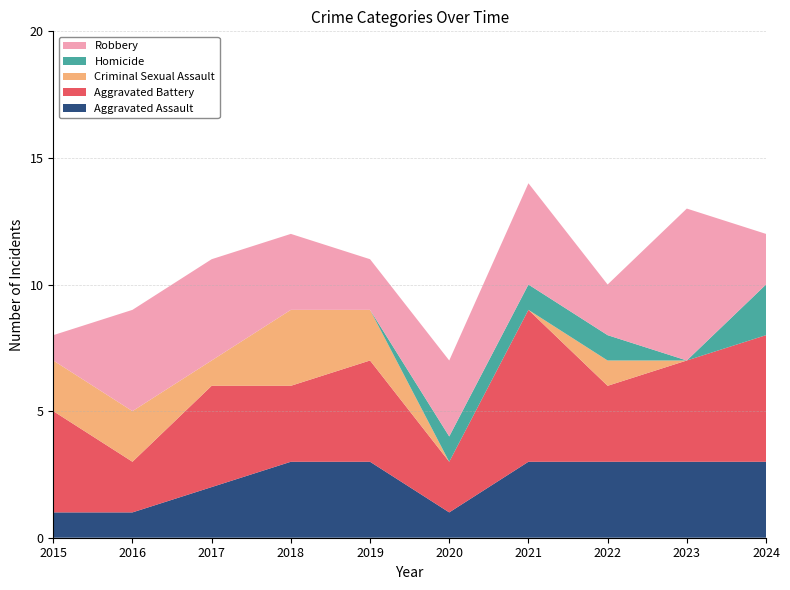

Reading left to right, transcribe all the data shown in this chart.

Aggravated Assault: 2015=1	2016=1	2017=2	2018=3	2019=3	2020=1	2021=3	2022=3	2023=3	2024=3
Aggravated Battery: 2015=4	2016=2	2017=4	2018=3	2019=4	2020=2	2021=6	2022=3	2023=4	2024=5
Criminal Sexual Assault: 2015=2	2016=2	2017=1	2018=3	2019=2	2020=0	2021=0	2022=1	2023=0	2024=0
Homicide: 2015=0	2016=0	2017=0	2018=0	2019=0	2020=1	2021=1	2022=1	2023=0	2024=2
Robbery: 2015=1	2016=4	2017=4	2018=3	2019=2	2020=3	2021=4	2022=2	2023=6	2024=2